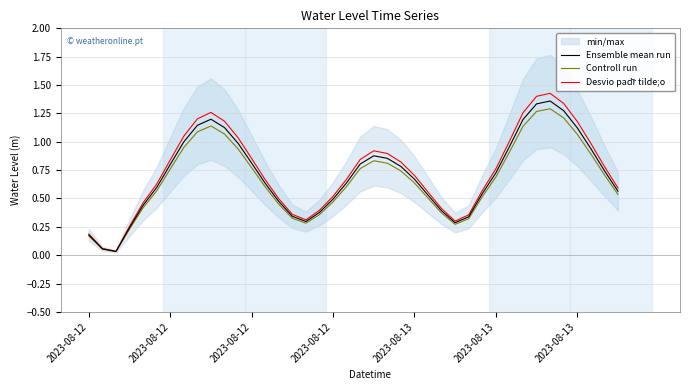

What is the sum of the Ensemble mean run values at 14 and 2023-08-12?

0.5